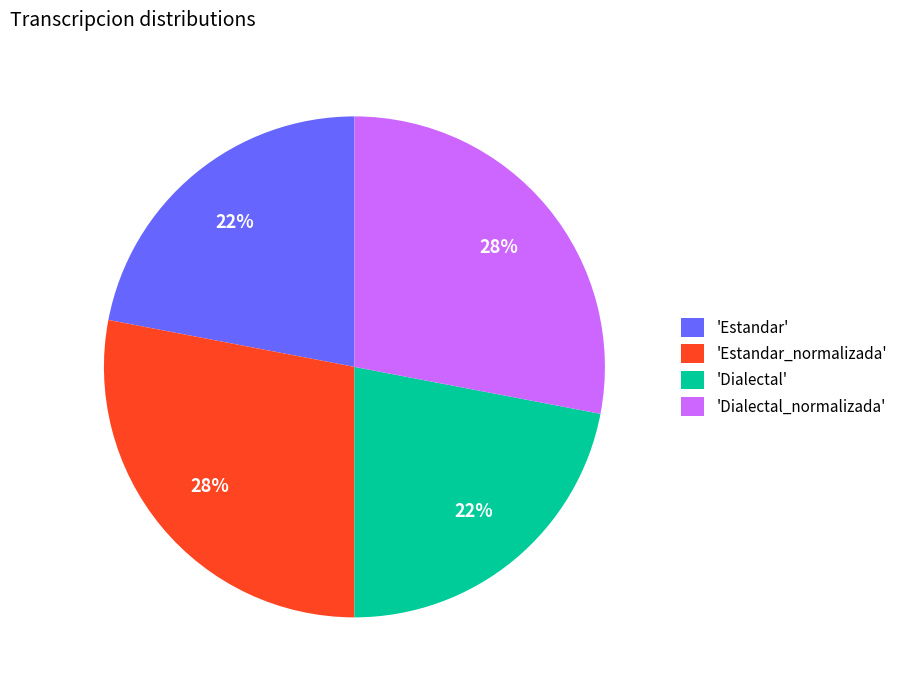

To the nearest percent, what portion does 'Estandar' represent?

22%